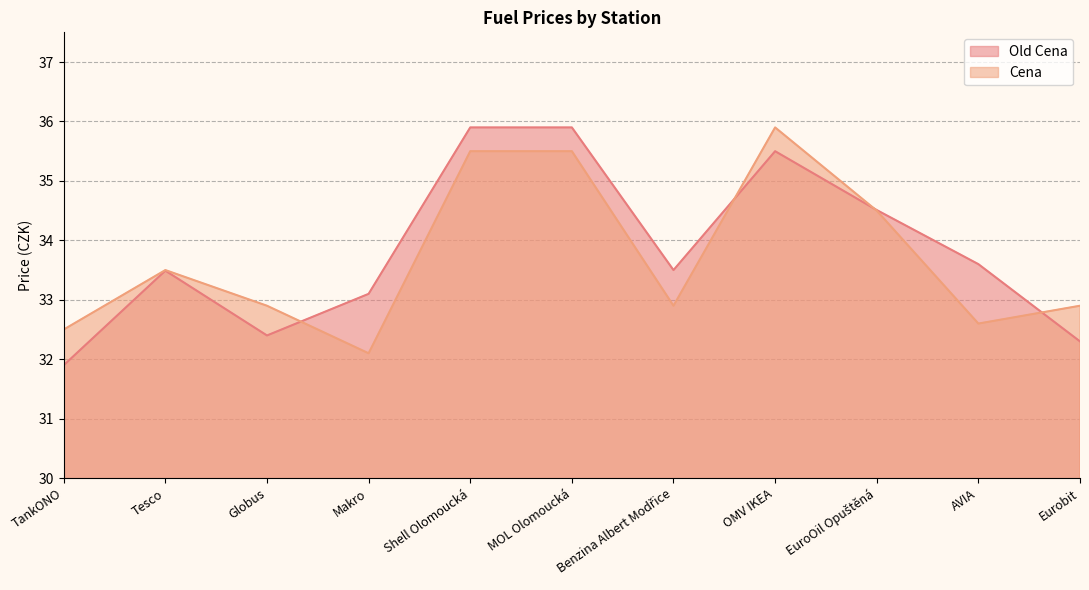

At which label does Old Cena first exceed 33?

Tesco